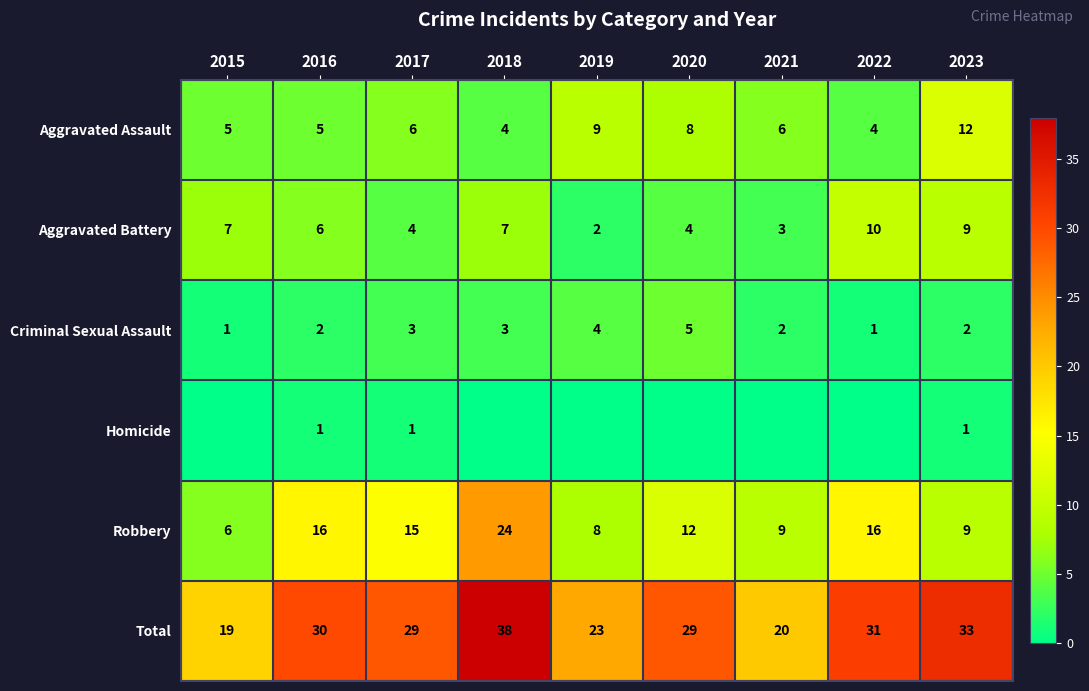

What is the difference between the highest and lowest values at 2017?

28